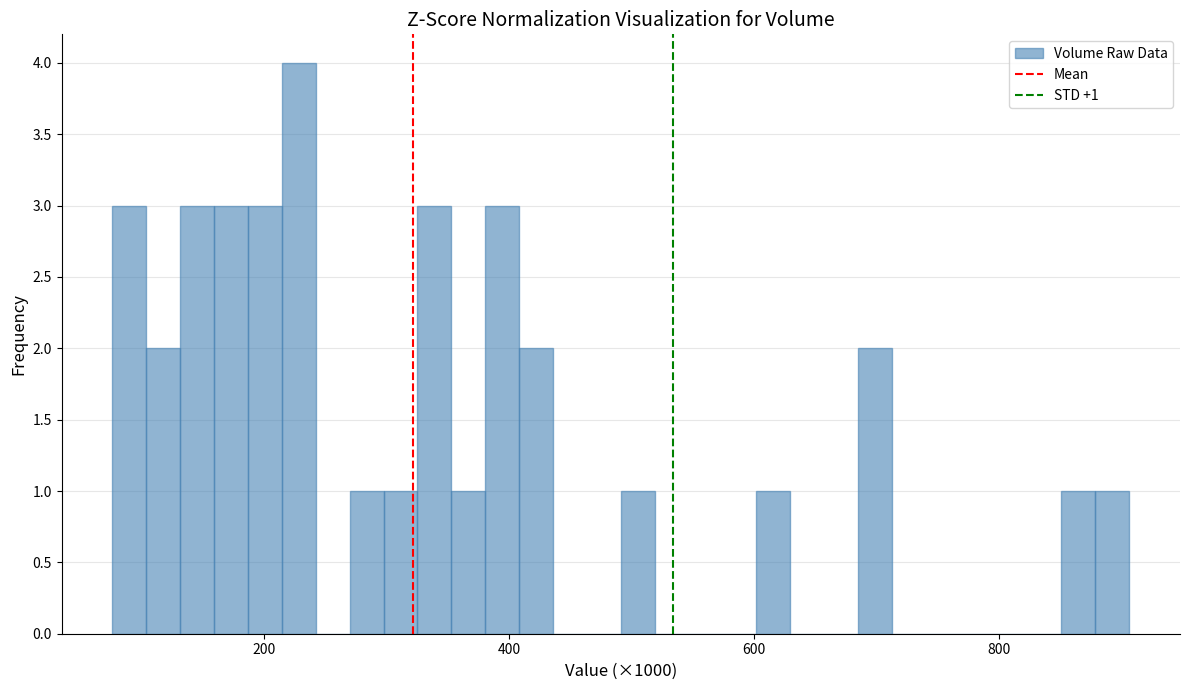

Around what value on the x-axis is the tallest bar? Give the approximate position of its centre, as read against the axis.

220